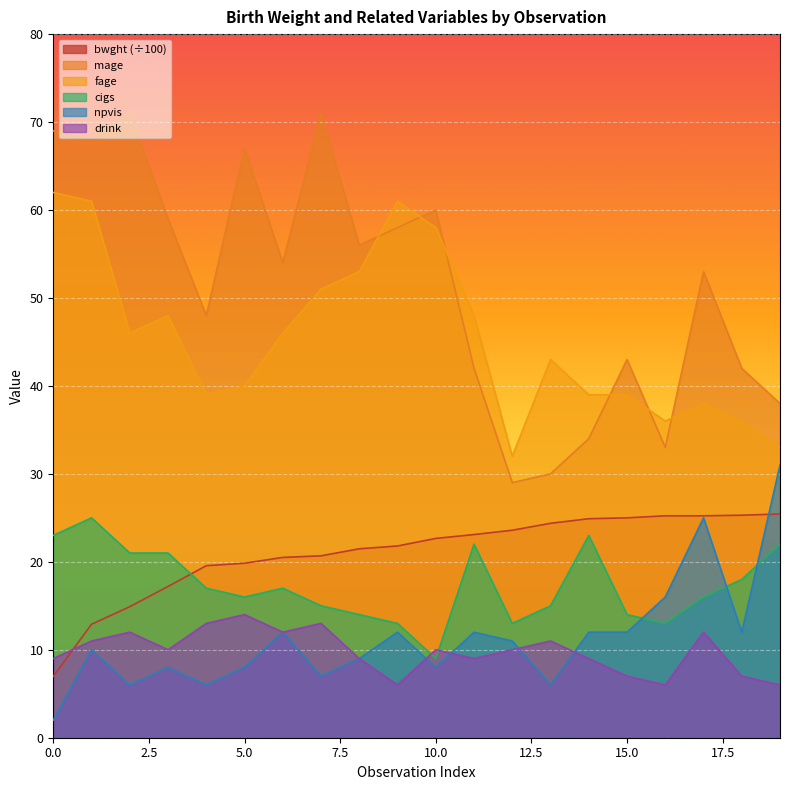

True or false: mage and bwght cross at least once.

False